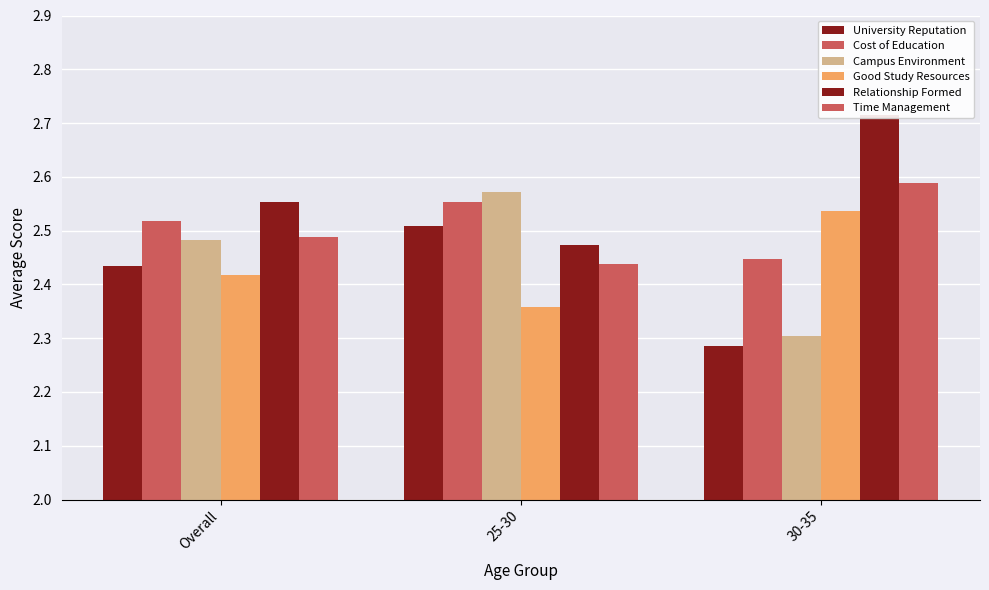

List the series in order of their peak value, highest first.

Relationship Formed, Time Management, Campus Environment, Cost of Education, Good Study Resources, University Reputation